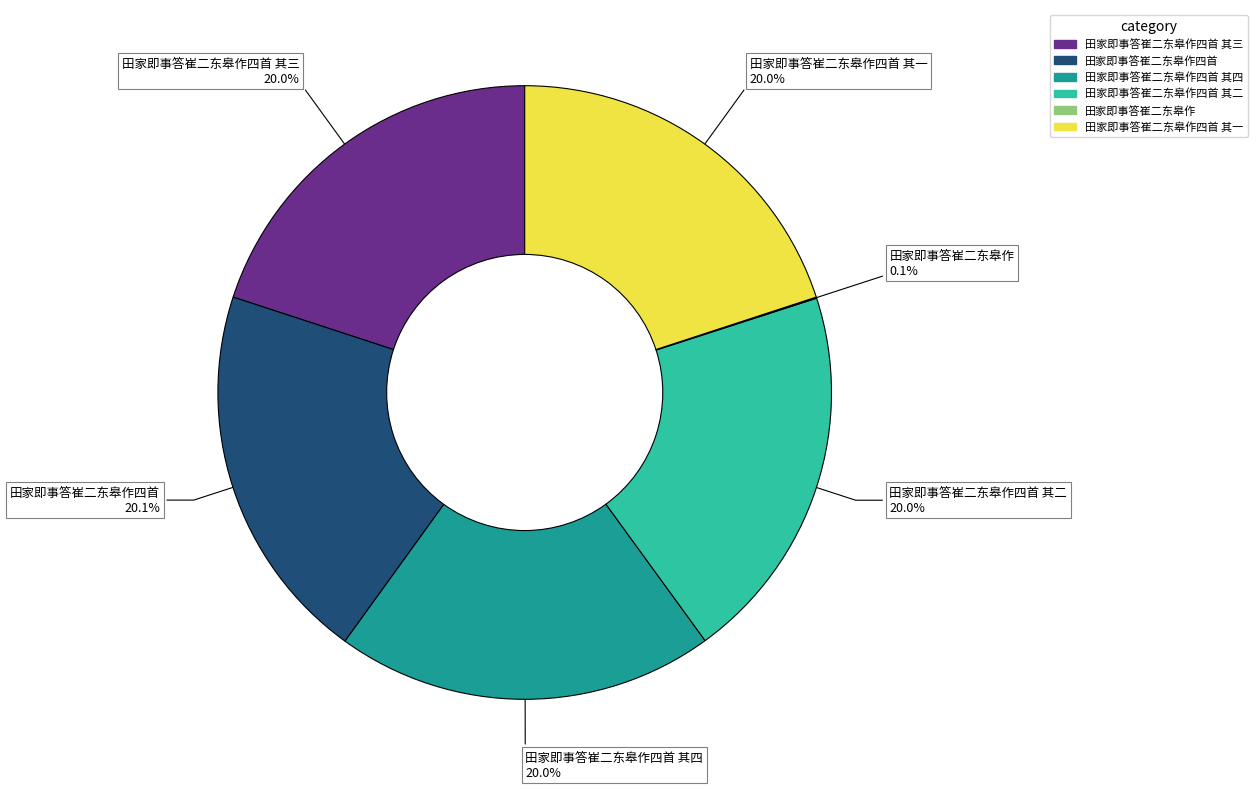

Is there a majority slice in this chart?

No